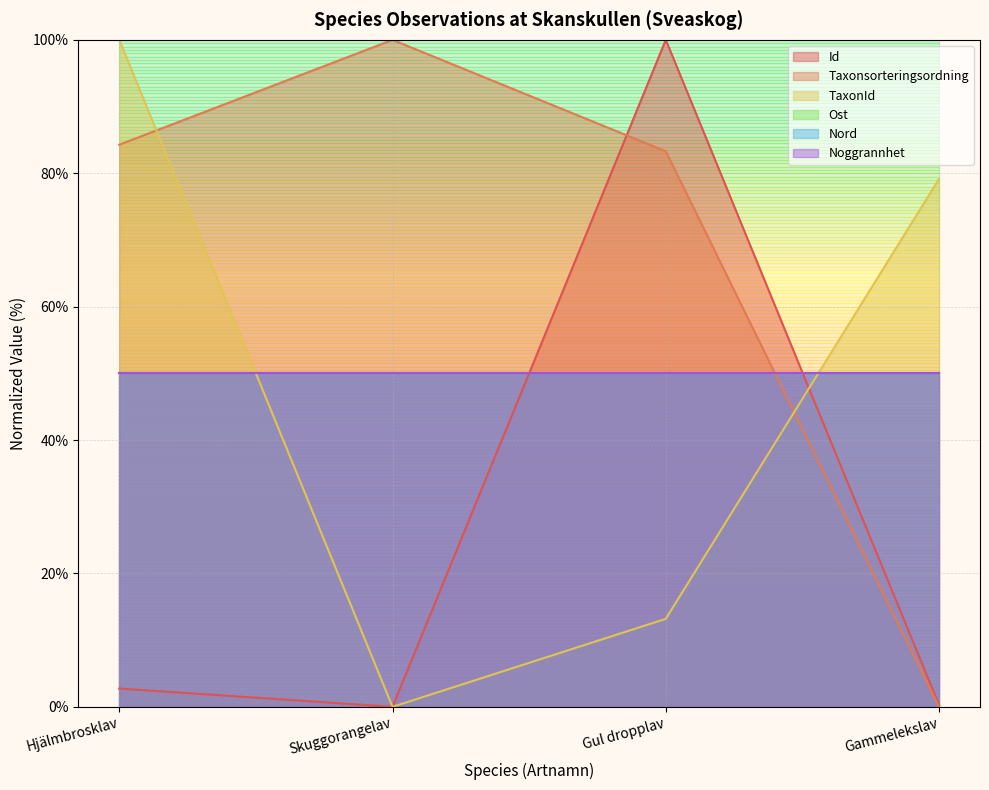

Is the value of Id at Gul dropplav greater than the value of TaxonId at Hjälmbrosklav?

No